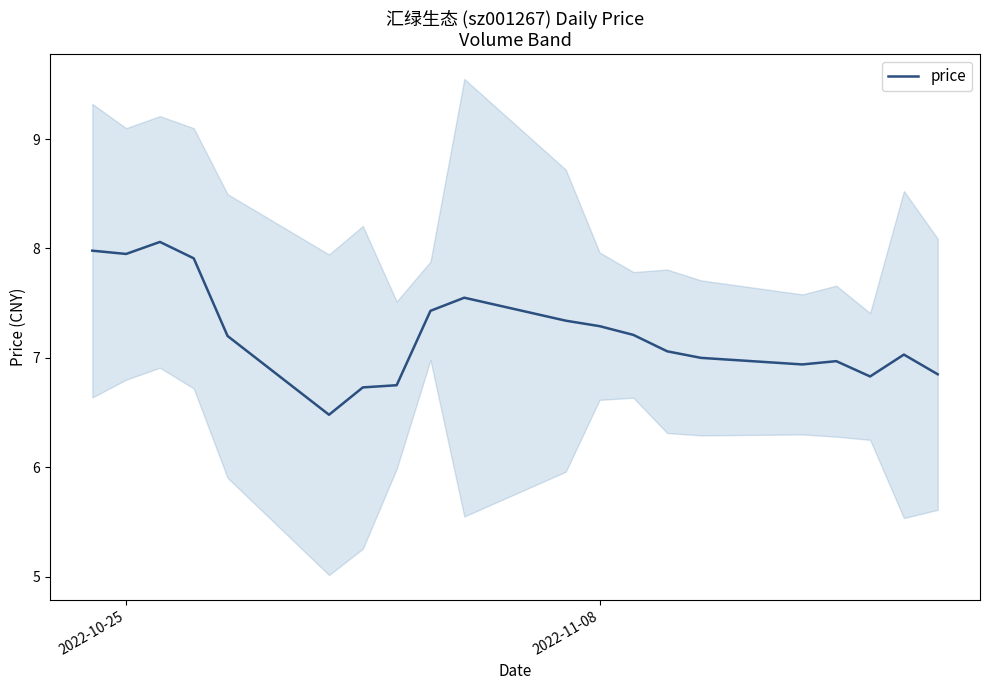

How many lines are shown in the chart?

1